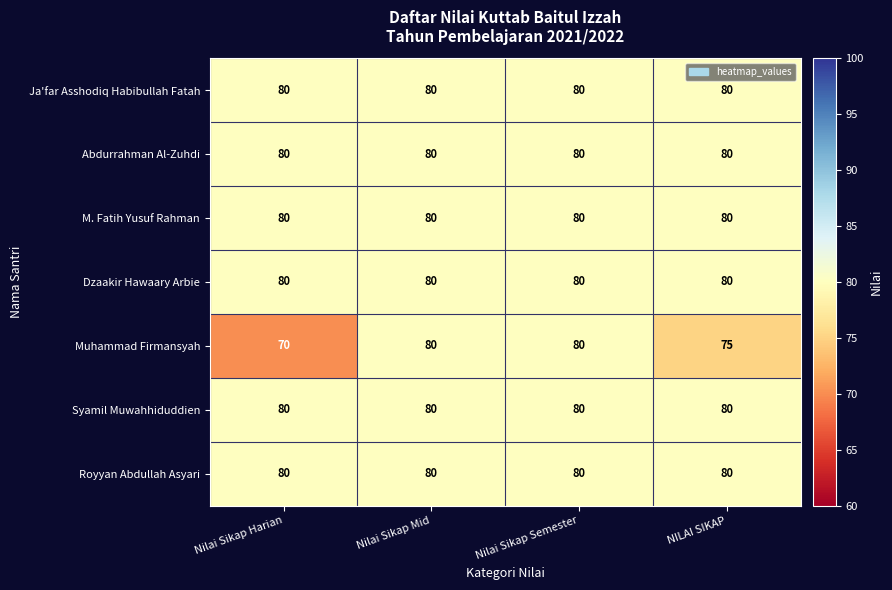

The Ja'far Asshodiq Habibullah Fatah series shows 80 at Nilai Sikap Semester. True or false?

True